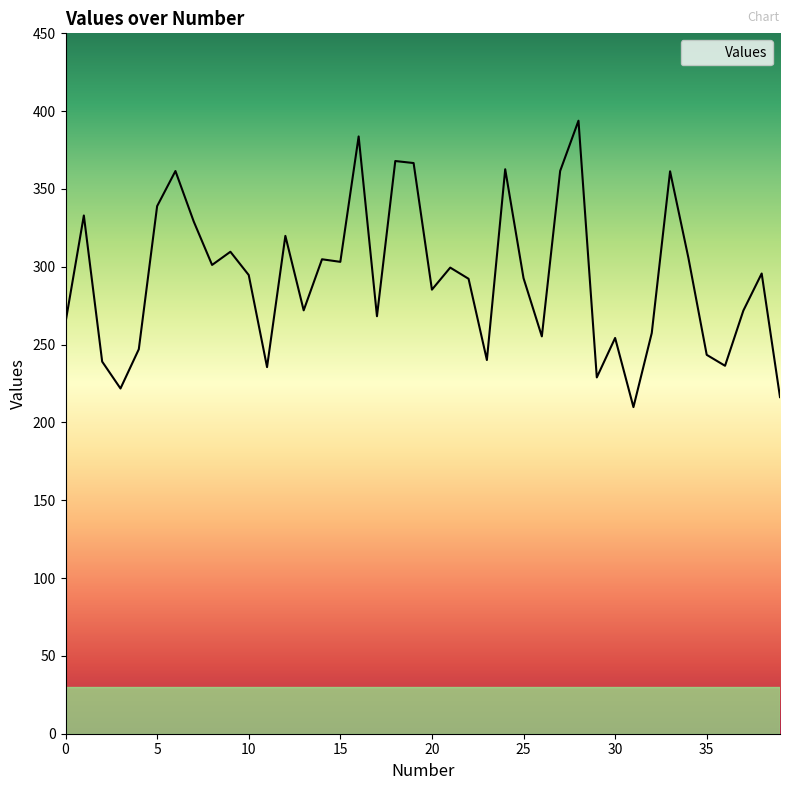

What is the greatest value displayed?

393.9